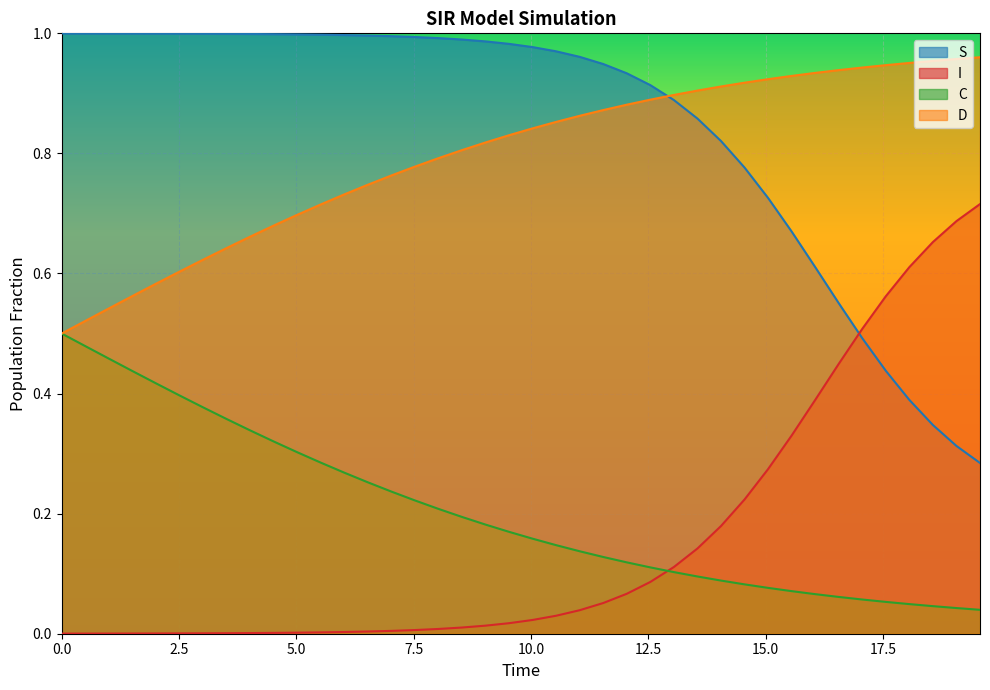

True or false: I and D cross at least once.

False